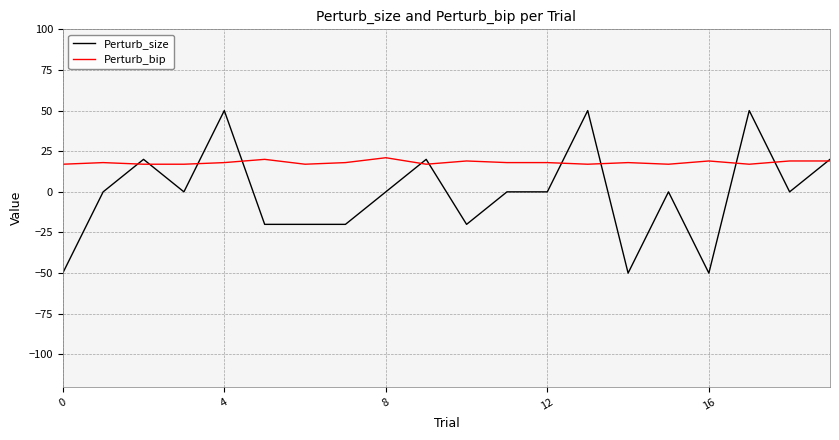

Rank the series by their average value, from lowest to highest.

Perturb_size, Perturb_bip